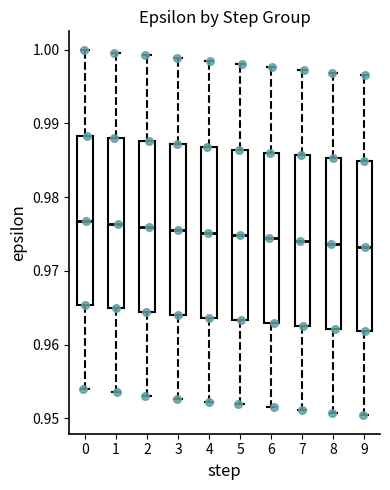

Where is the upper edge of the box at x = 6 on the y-axis? The values are not printed on the chart, so give them approximately, as read against the axis.

0.986